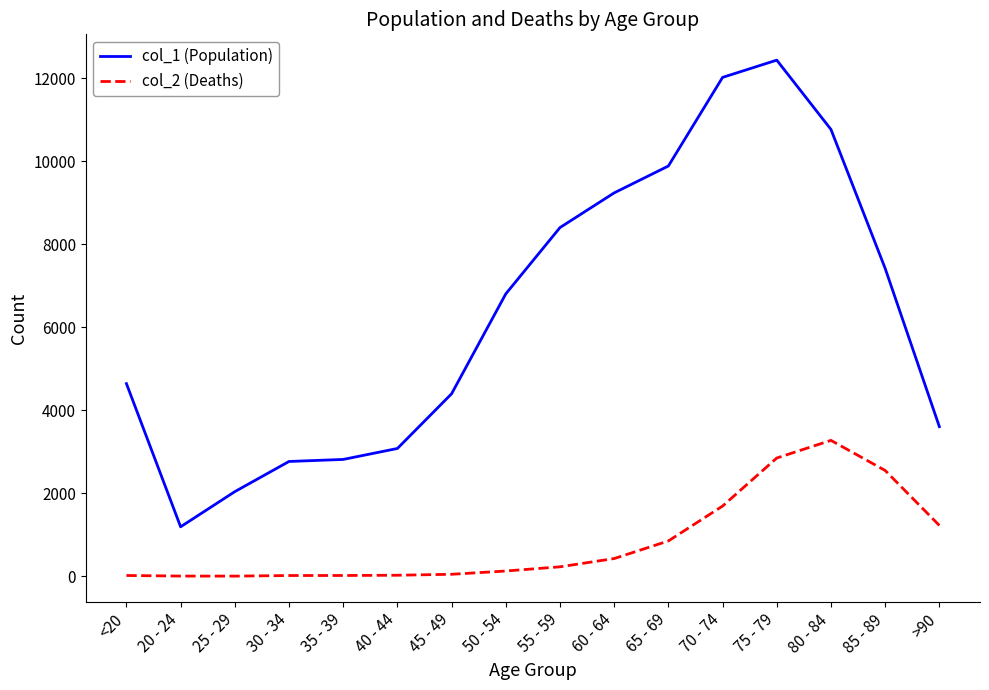

Which series has the largest range (max minus min)?

col_1 (Population)